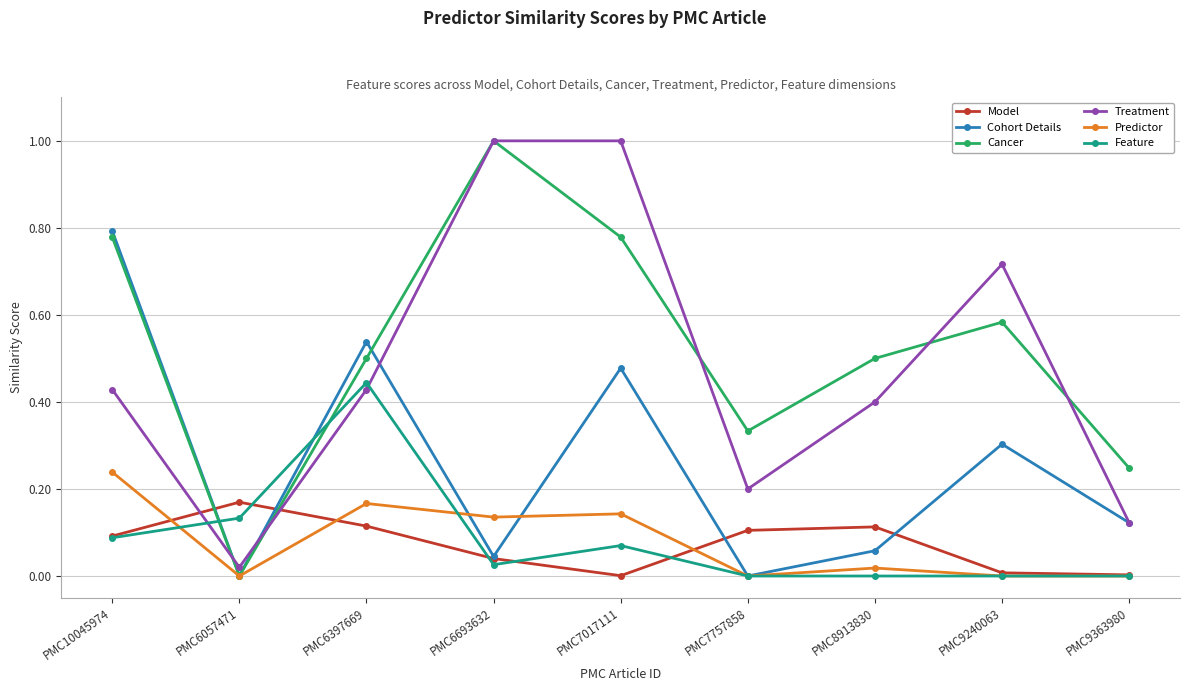

Between which two adjacent categories do Cancer and Feature first intersect?

PMC10045974 and PMC6057471